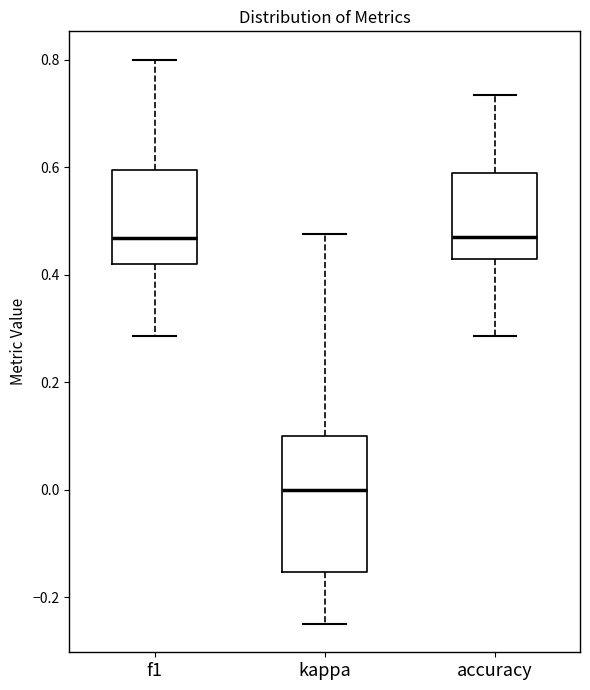

Where does the median line of the box for f1 sit on the y-axis? The values are not printed on the chart, so give them approximately, as read against the axis.

0.46